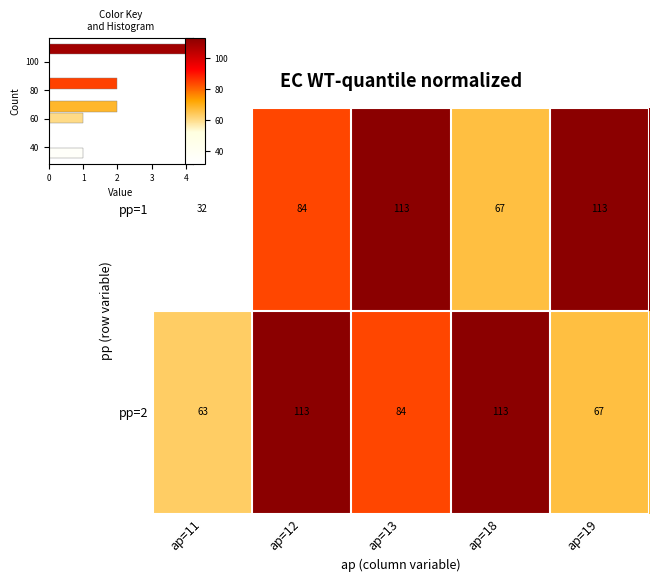

What is the smallest value displayed?

32.0